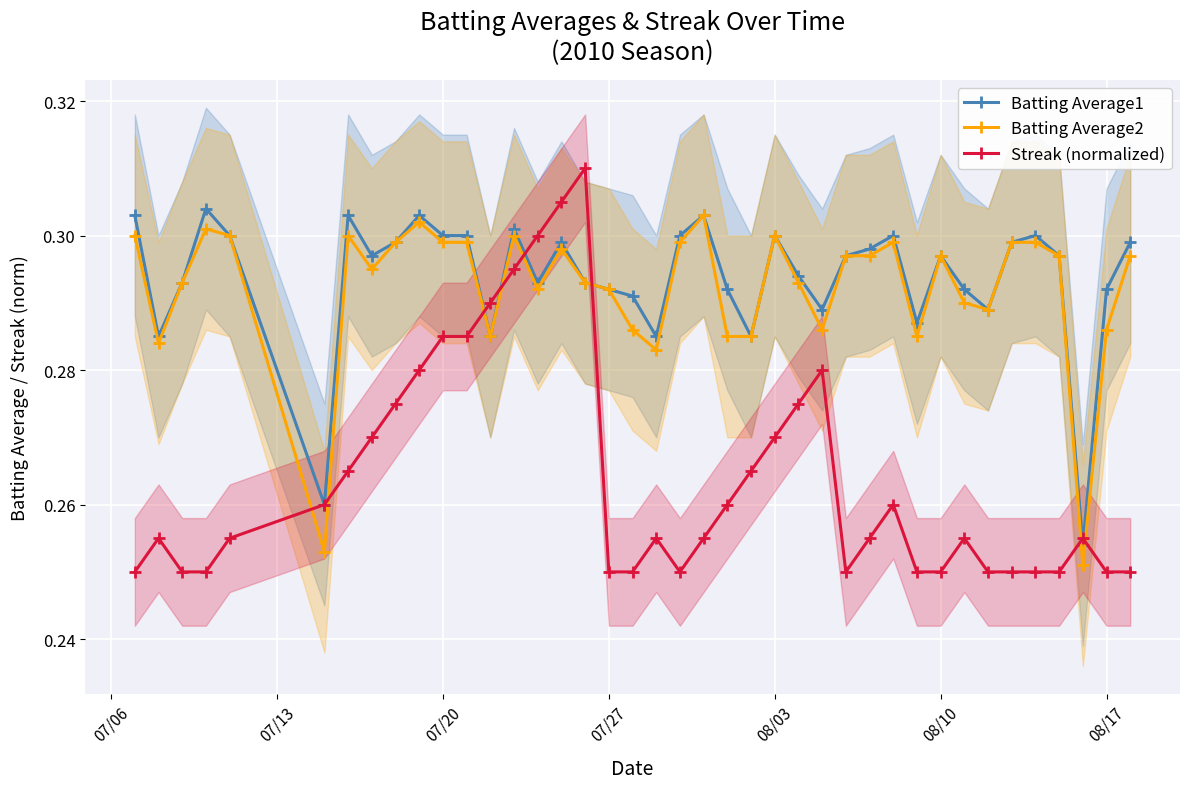

True or false: Streak (normalized) and Batting Average2 intersect in this chart.

True